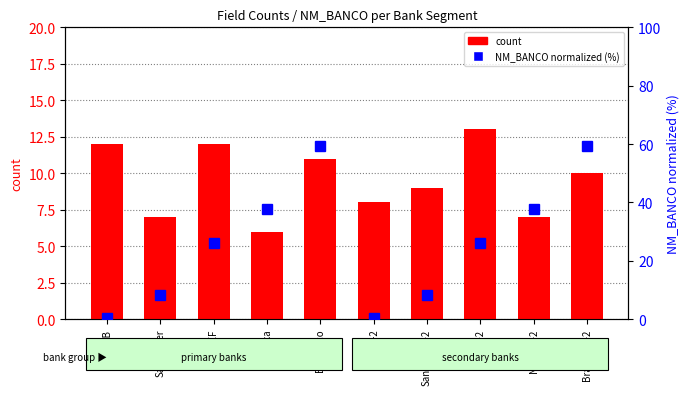

What is the value of the count bar at the 5th from the left?

11.0